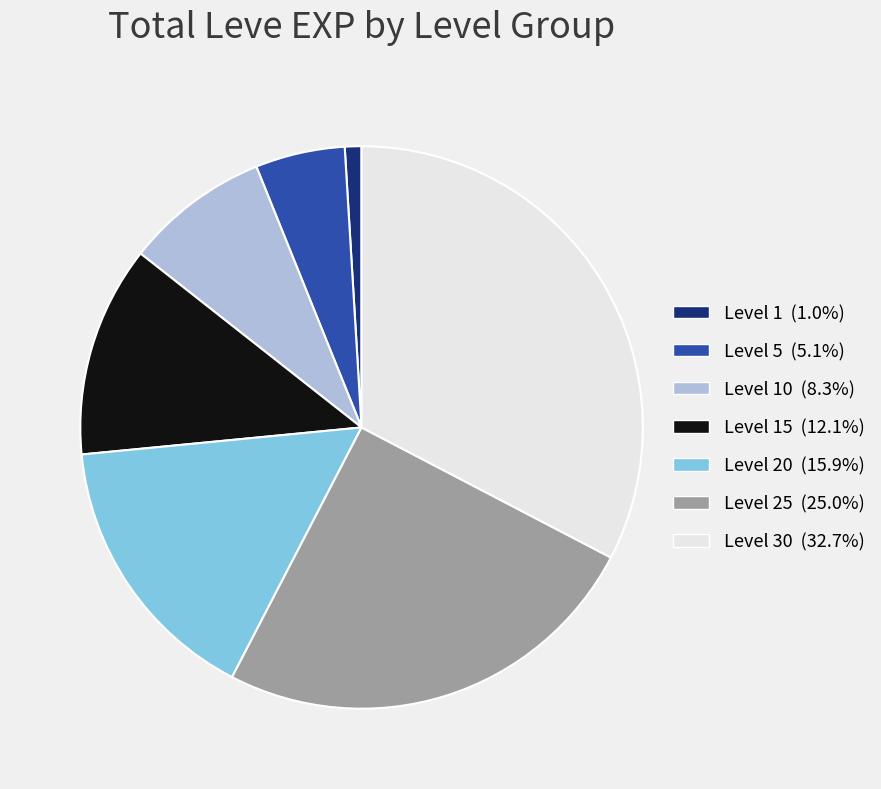

Count the number of slices in the pie.

7